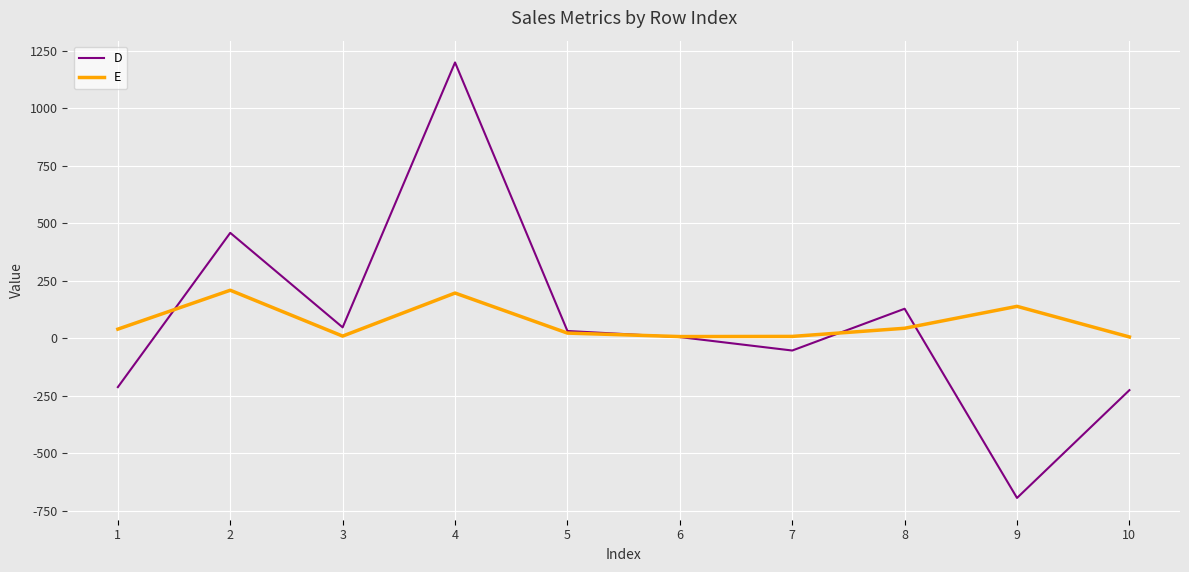

Between 1 and 9, which series saw the biggest shift?

D